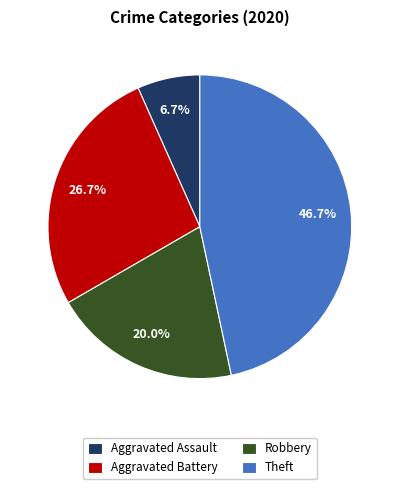

Rank the categories by value from highest to lowest.

Theft, Aggravated Battery, Robbery, Aggravated Assault